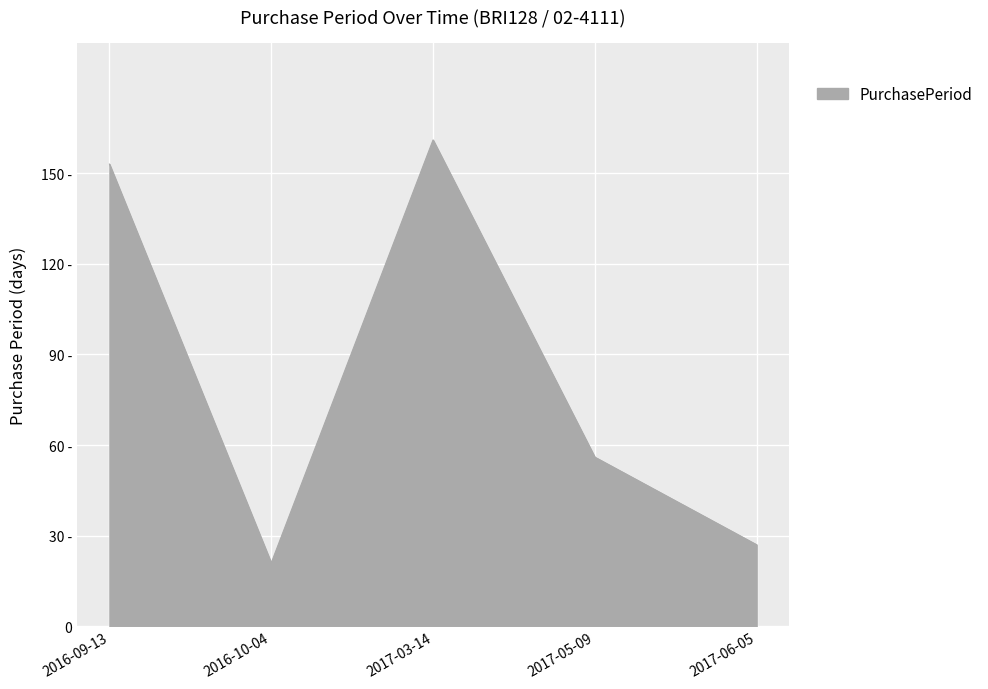

Which label corresponds to the largest value in the chart?

2017-03-14